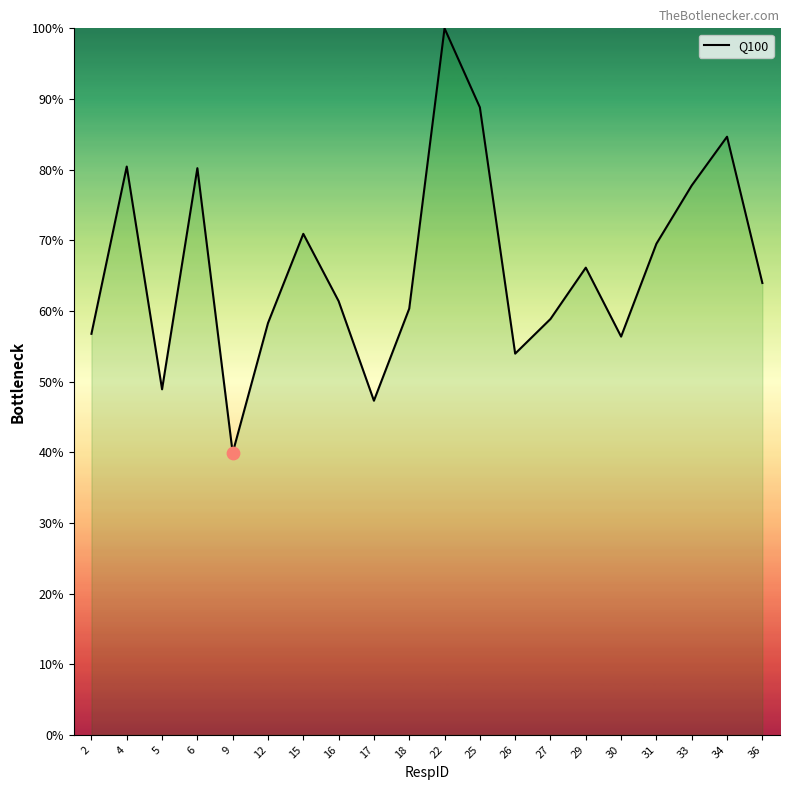

Approximately how many times larger is the value at 17 compared to 36?

0.7